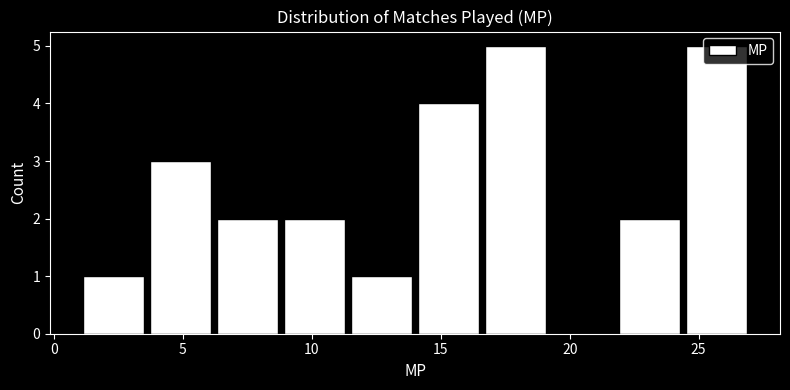

Reading left to right, transcribe this chart: for each bar, give the range it covers on the x-axis and its height. Neither the bar edges nor the heights are printed on the chart, so give them approximately, as read against the axes.

1.0 to 3.6: 1
3.6 to 6.2: 3
6.2 to 8.8: 2
8.8 to 11.4: 2
11.4 to 14.0: 1
14.0 to 16.6: 4
16.6 to 19.2: 5
19.2 to 21.8: 0
21.8 to 24.4: 2
24.4 to 27.0: 5